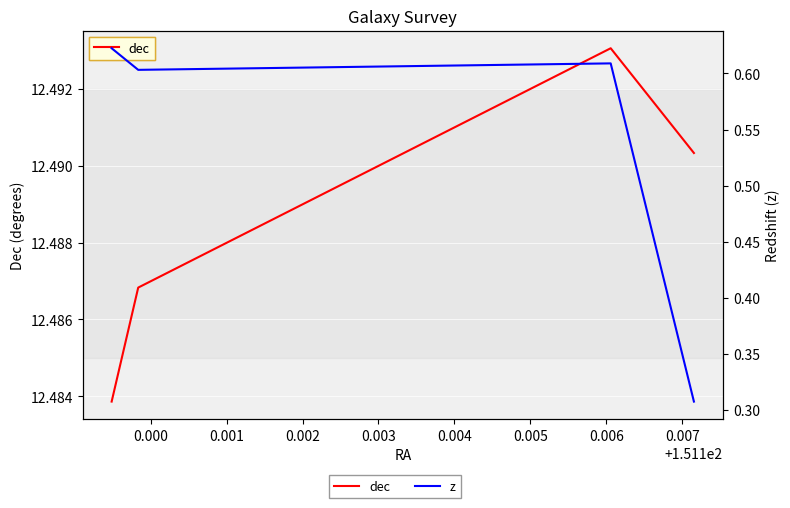

True or false: z and dec intersect in this chart.

False